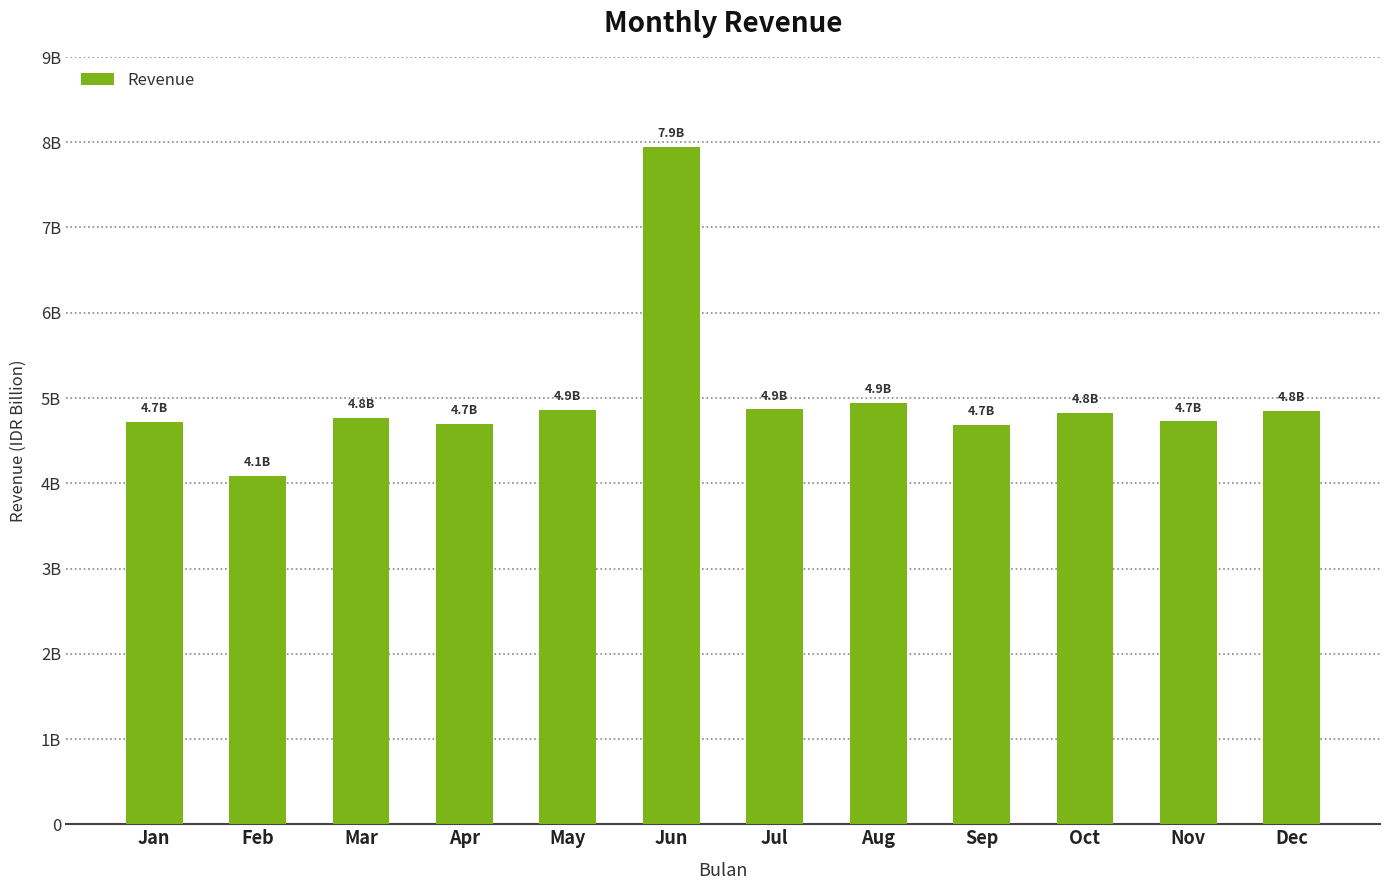

List the labels in order of value, smallest first.

Feb, Sep, Apr, Jan, Nov, Mar, Oct, Dec, May, Jul, Aug, Jun